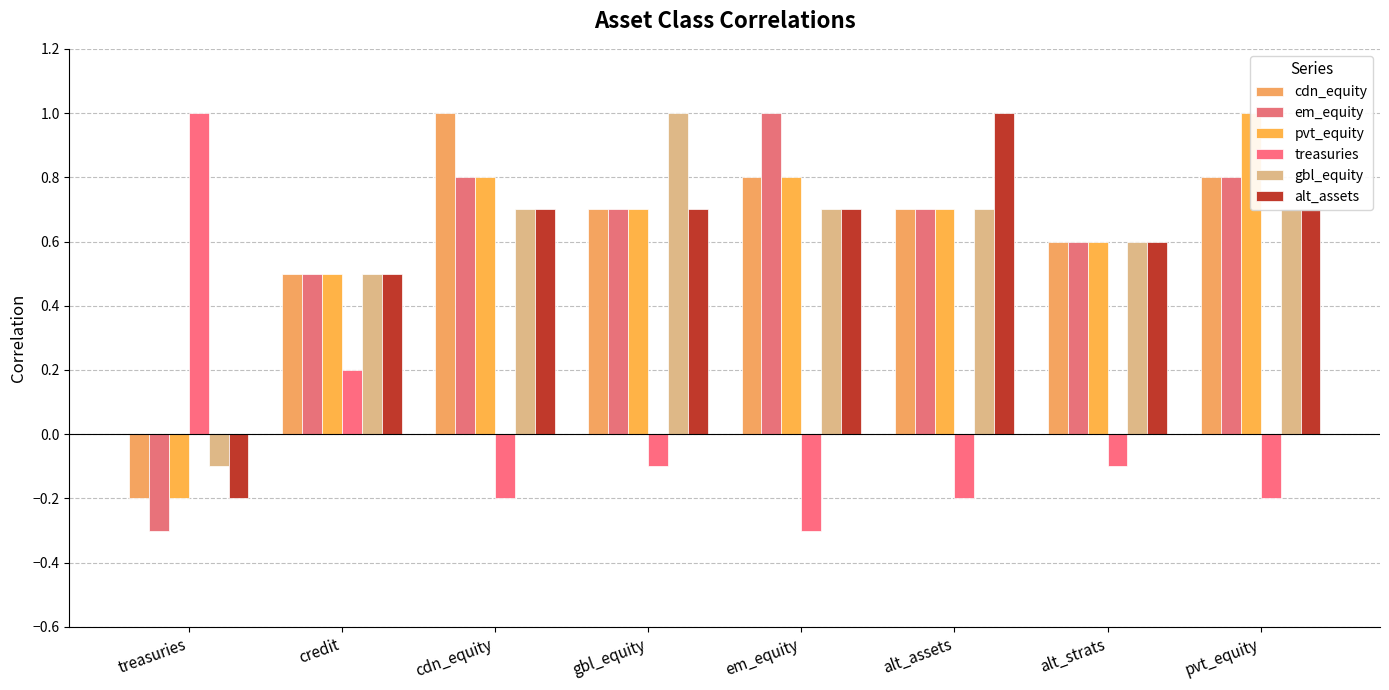

What is the label of the 6th bar from the left?

alt_assets